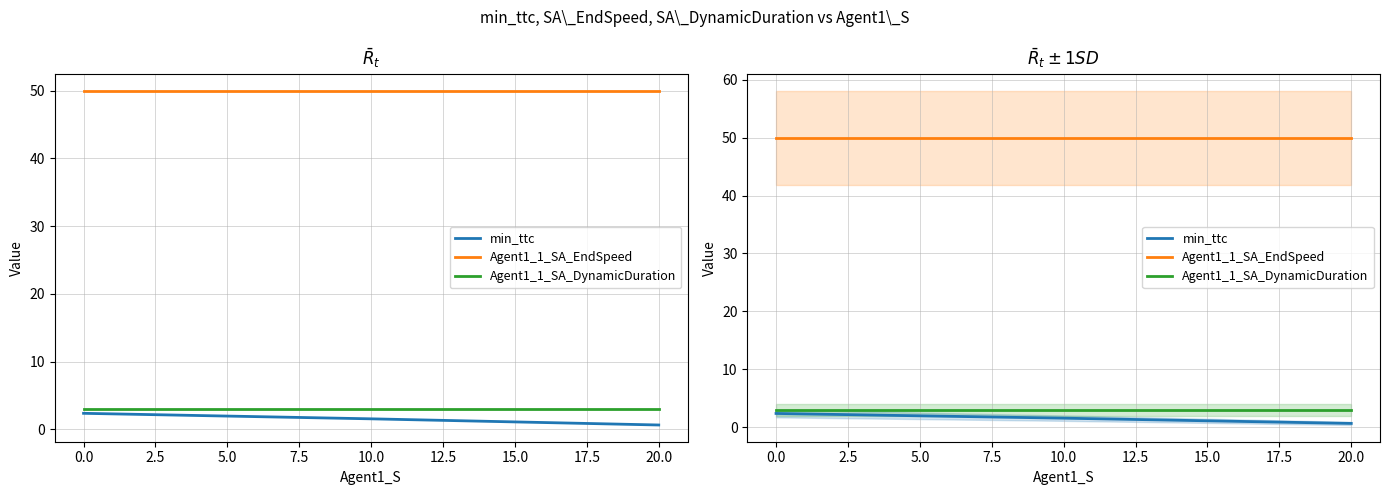

Which series changed the most between 10.0 and 20.0?

min_ttc